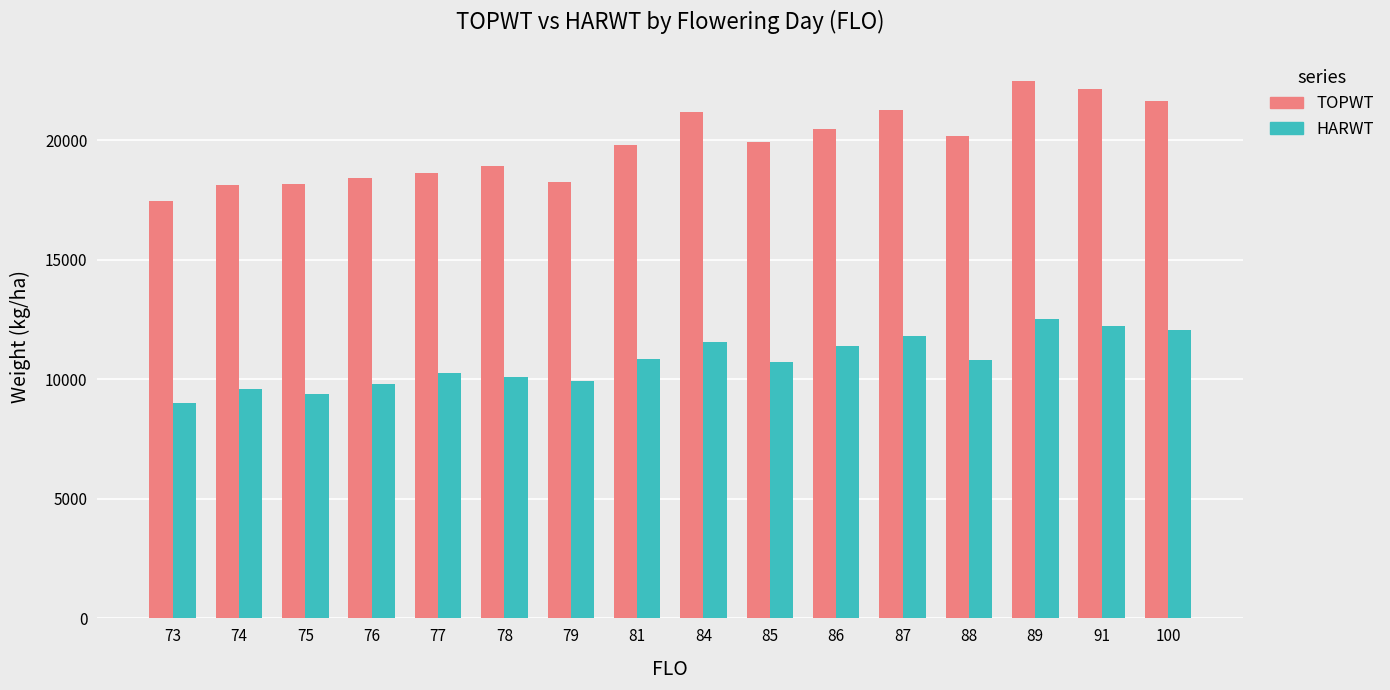

Which category has the highest value in the HARWT series?

89